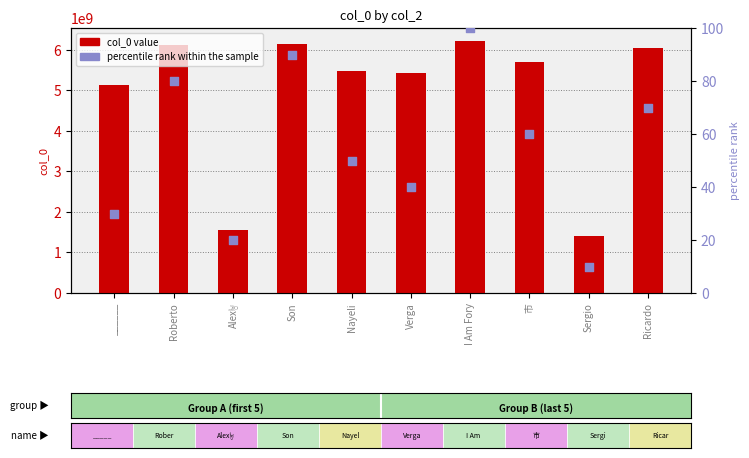

At which category is the sum across all series the highest?

I Am Fory